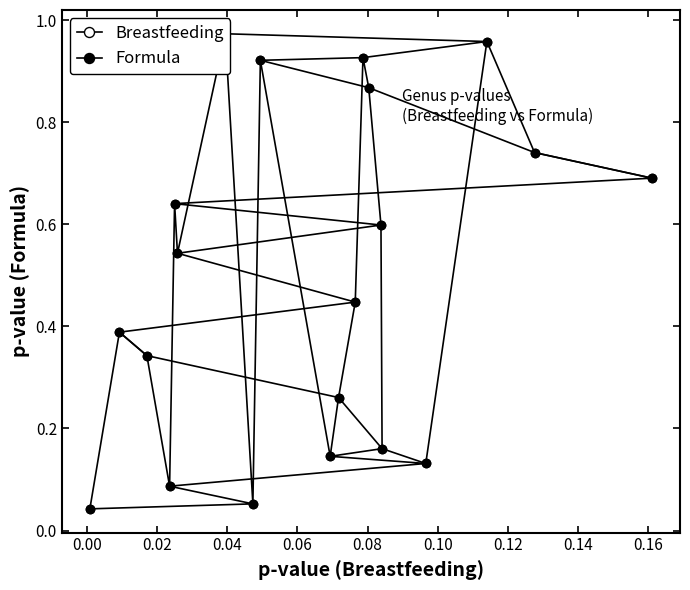

Does the chart have visible grid lines?

No